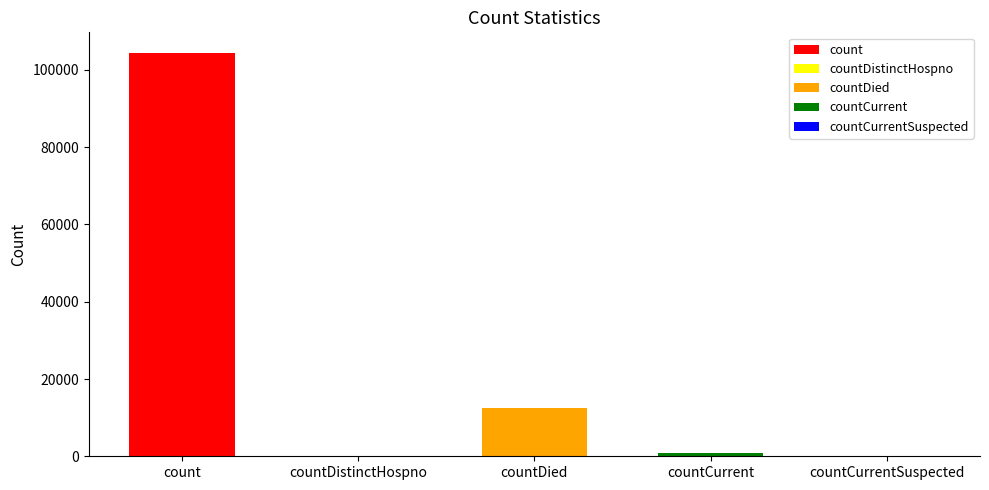

List the labels in order of value, smallest first.

countDistinctHospno, countCurrentSuspected, countCurrent, countDied, count